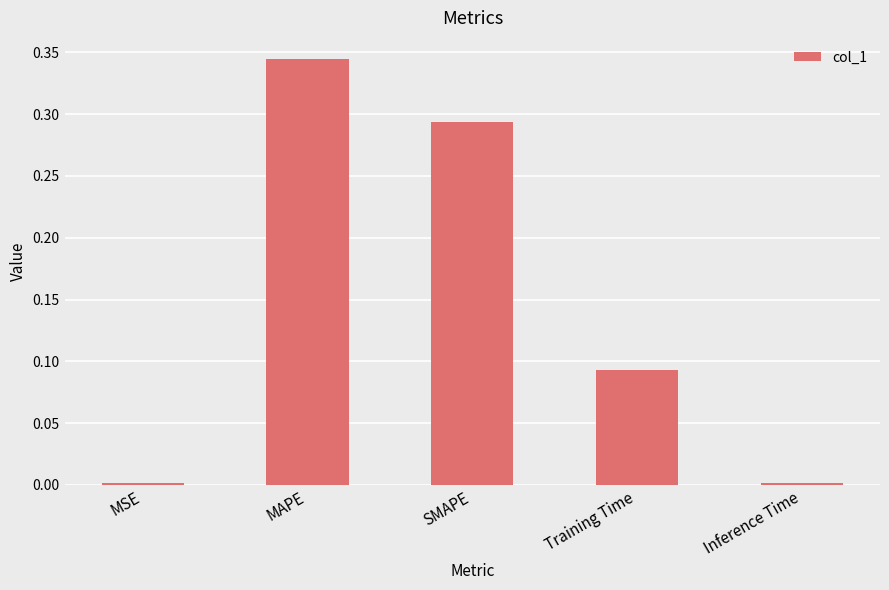

What position from the left is MAPE?

2